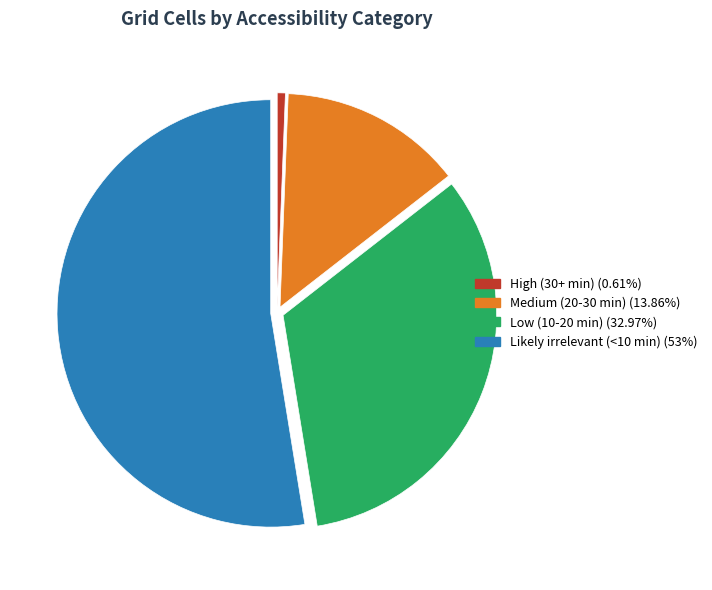

Which category has the smallest portion of the pie?

High (30+ min)